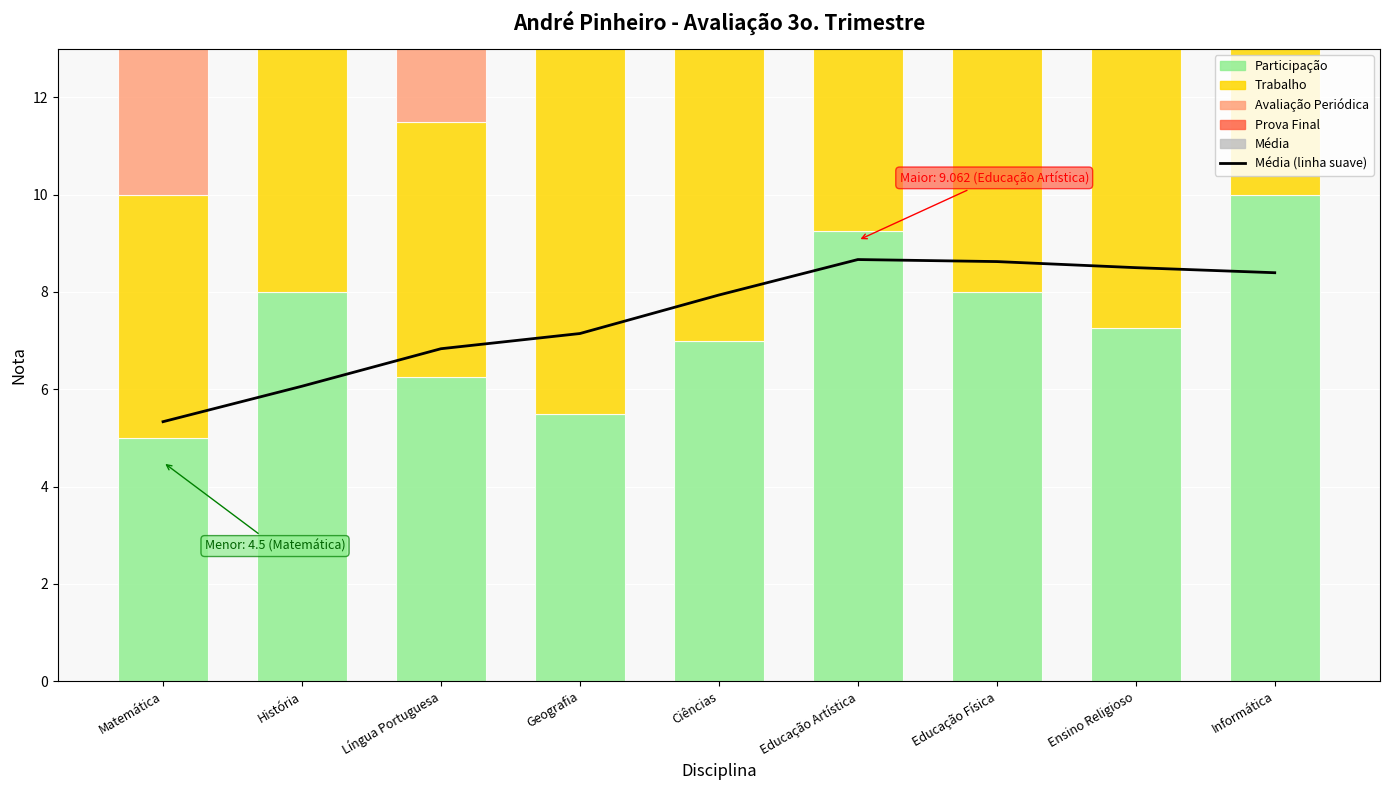

Reading left to right, list all the values displayed in this chart.

Média (linha suave): 5.3	6.1	6.8	7.1	7.9	8.7	8.6	8.5	8.4
Participação: 5.0	8.0	6.2	5.5	7.0	9.2	8.0	7.2	10.0
Trabalho: 5.0	6.0	5.2	8.0	9.5	8.0	10.0	8.2	8.2
Avaliação Periódica: 4.0	6.0	8.2	6.5	8.2	9.0	9.0	6.5	7.0
Prova Final: 4.0	8.0	7.0	7.2	7.0	10.0	9.0	9.2	9.5
Média: 4.5	7.0	6.7	6.8	7.9	9.1	9.0	7.8	8.7